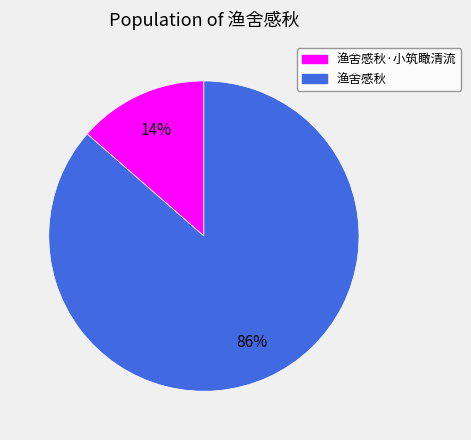

Is there a majority slice in this chart?

Yes